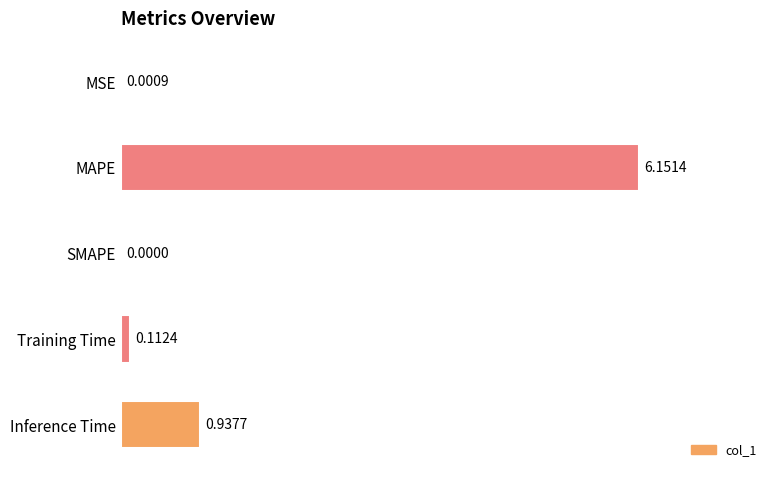

Where is the data nearest to the value 3?

Inference Time